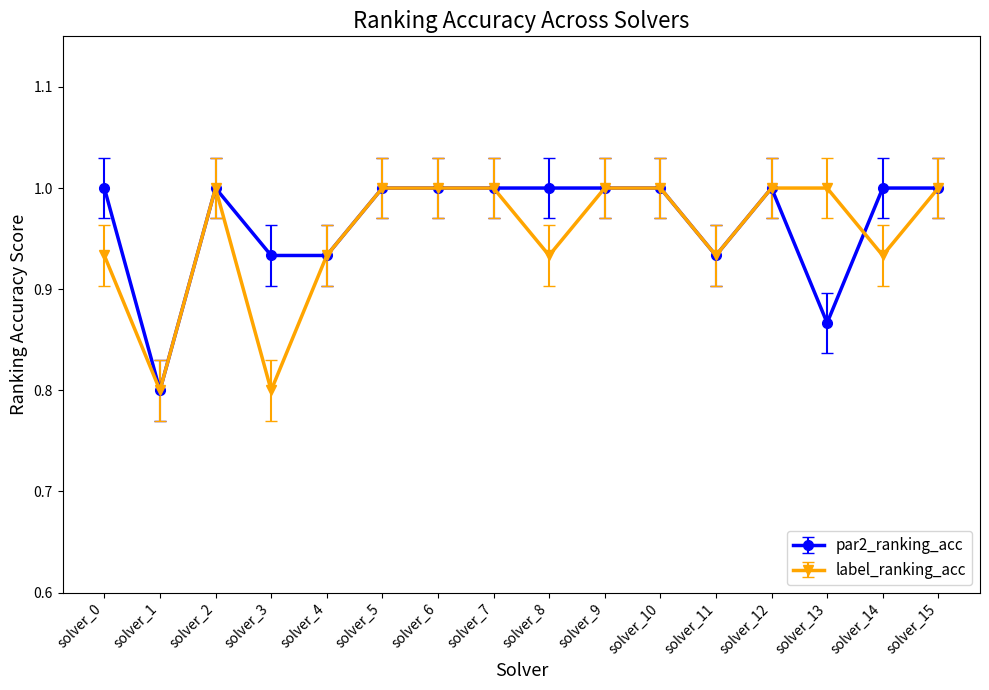

Where is par2_ranking_acc nearest to the value 0?

solver_1